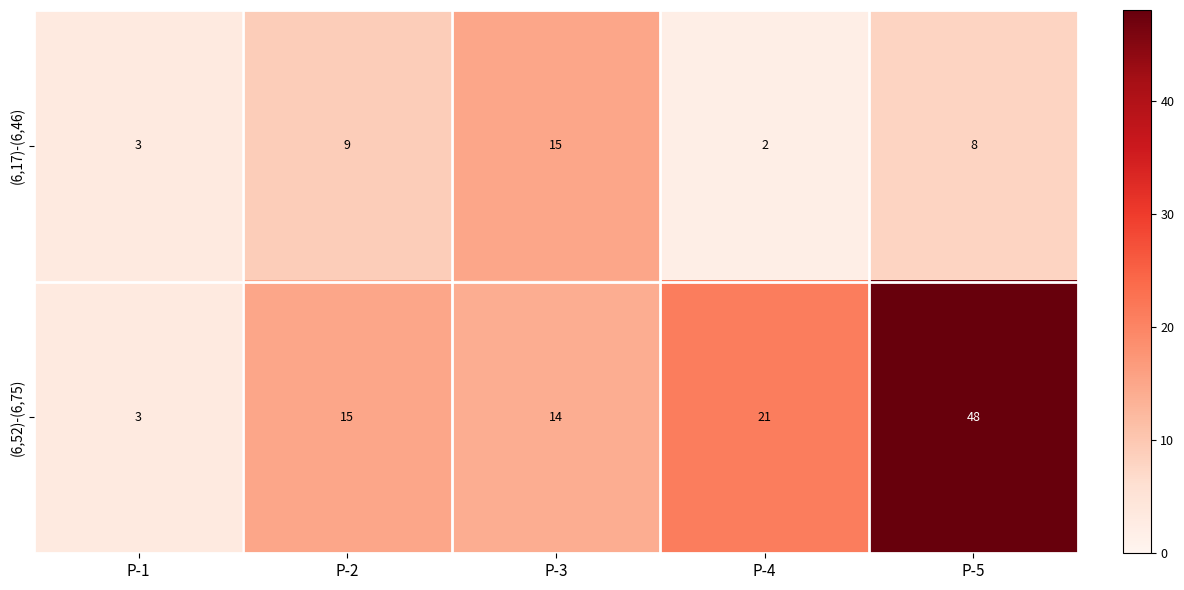

Which series changed the most between P-2 and P-4?

(6,17)-(6,46)